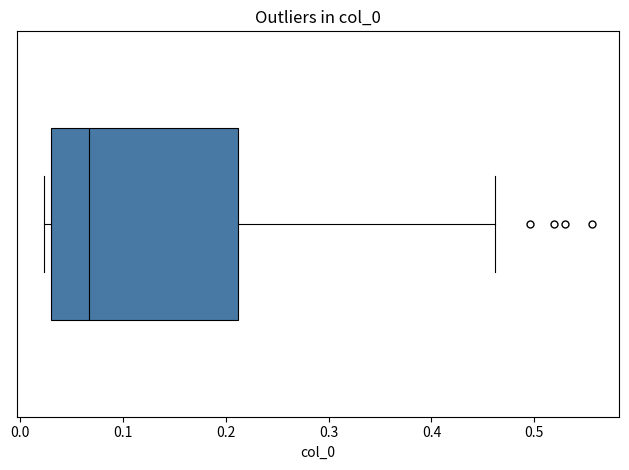

Transcribe this box plot: give where the median line is, the range the box spans, and where the two whiskers end, as read against the x-axis. The values are not printed on the chart, so give them approximately, as read against the axis.

median 0.07, box 0.03 to 0.21, whiskers 0.02 to 0.46